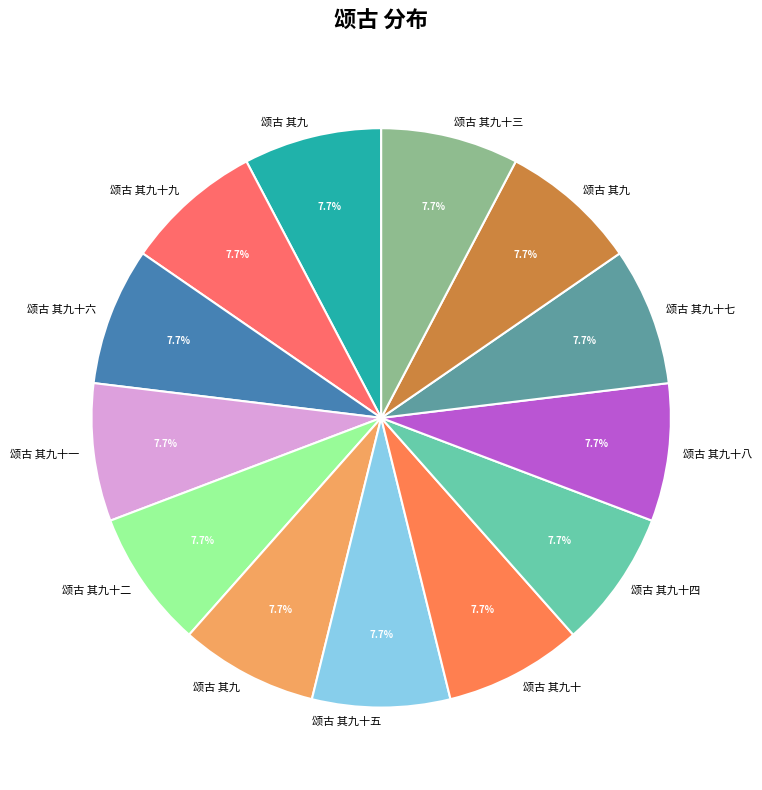

How many slices are in this pie chart?

13